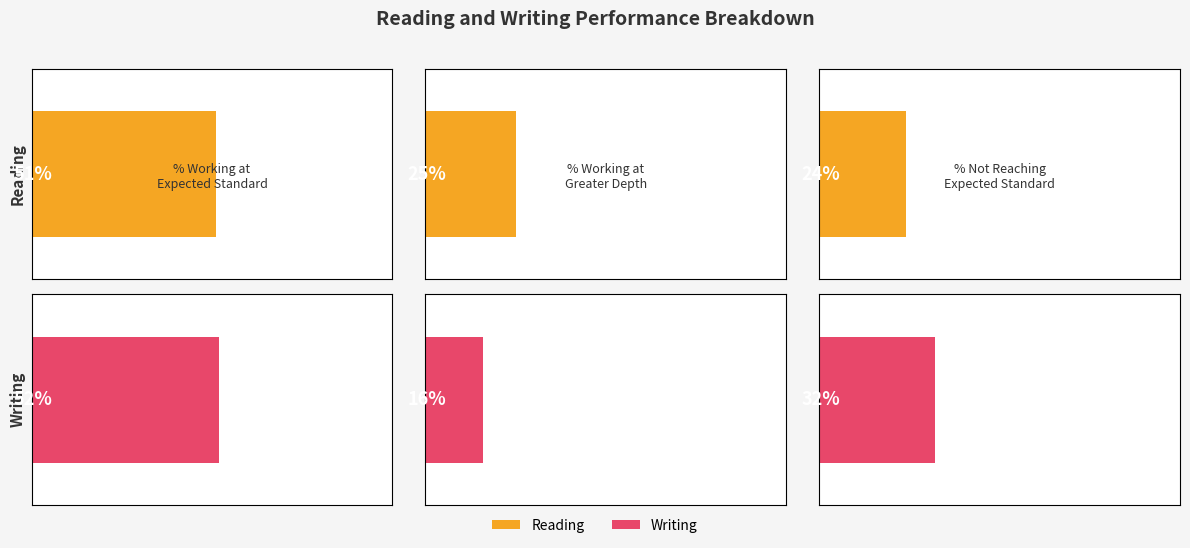

At which label is Writing closest to 34?

% Not Reaching Expected Standard